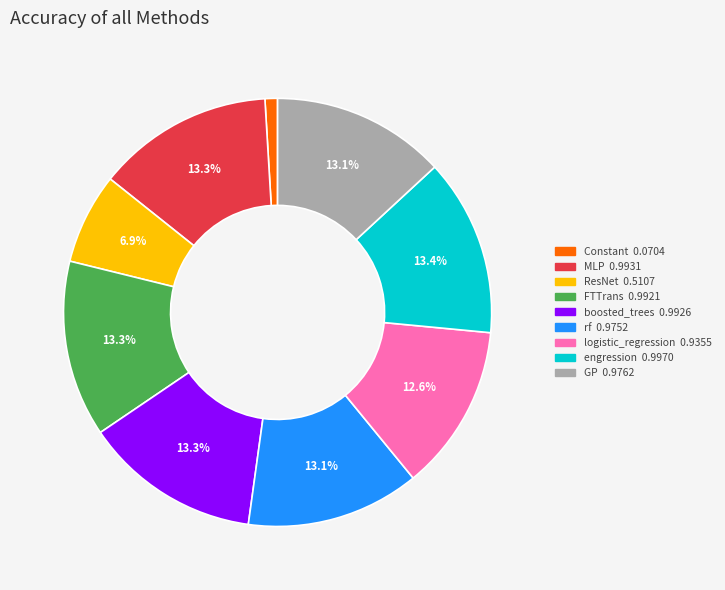

Count the number of slices in the pie.

9